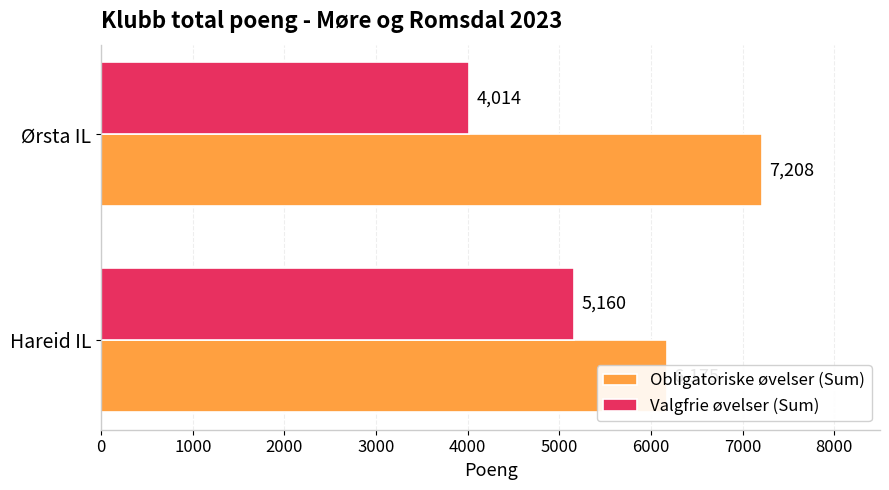

How many series are shown in this chart?

2